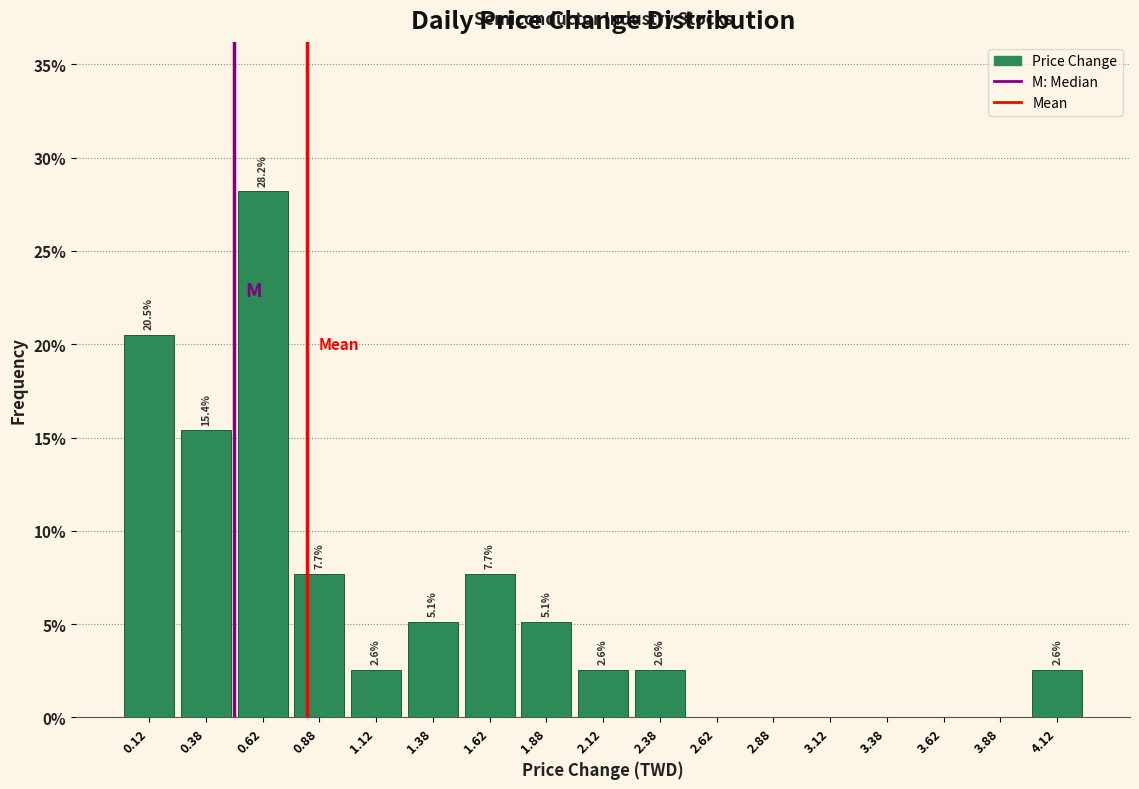

Over which range of the x-axis is the bar tallest?

0.50 to 0.75